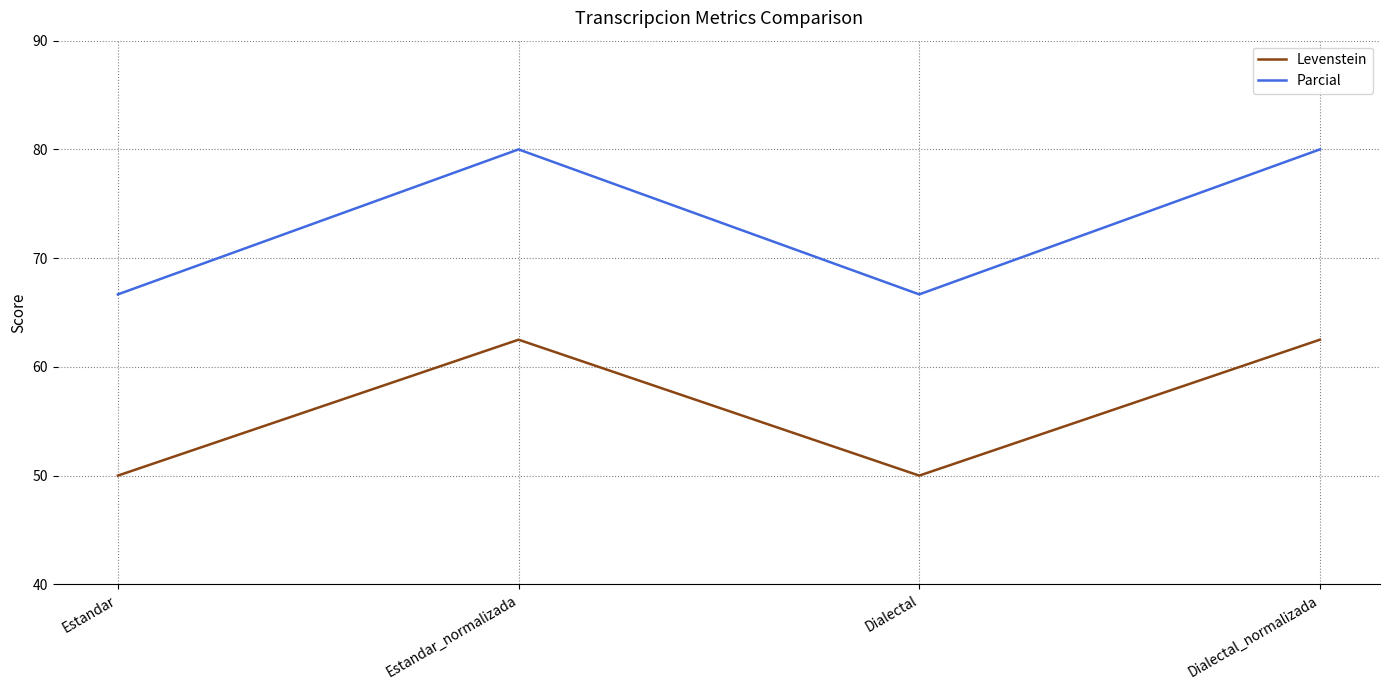

True or false: Parcial and Levenstein cross at least once.

False